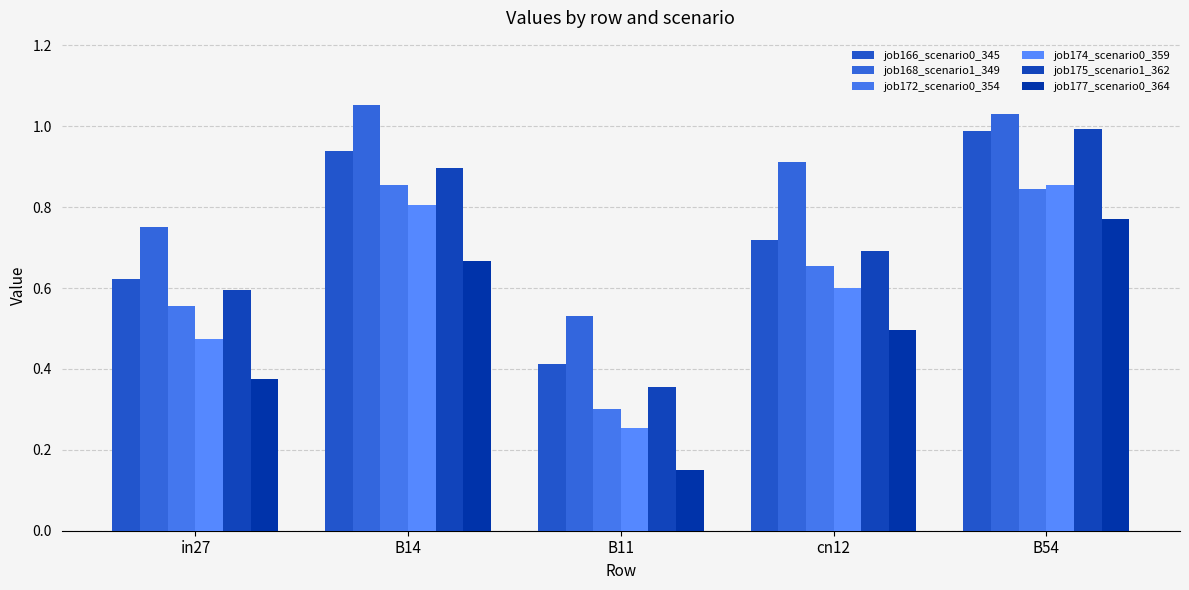

Does the chart contain any negative values?

No